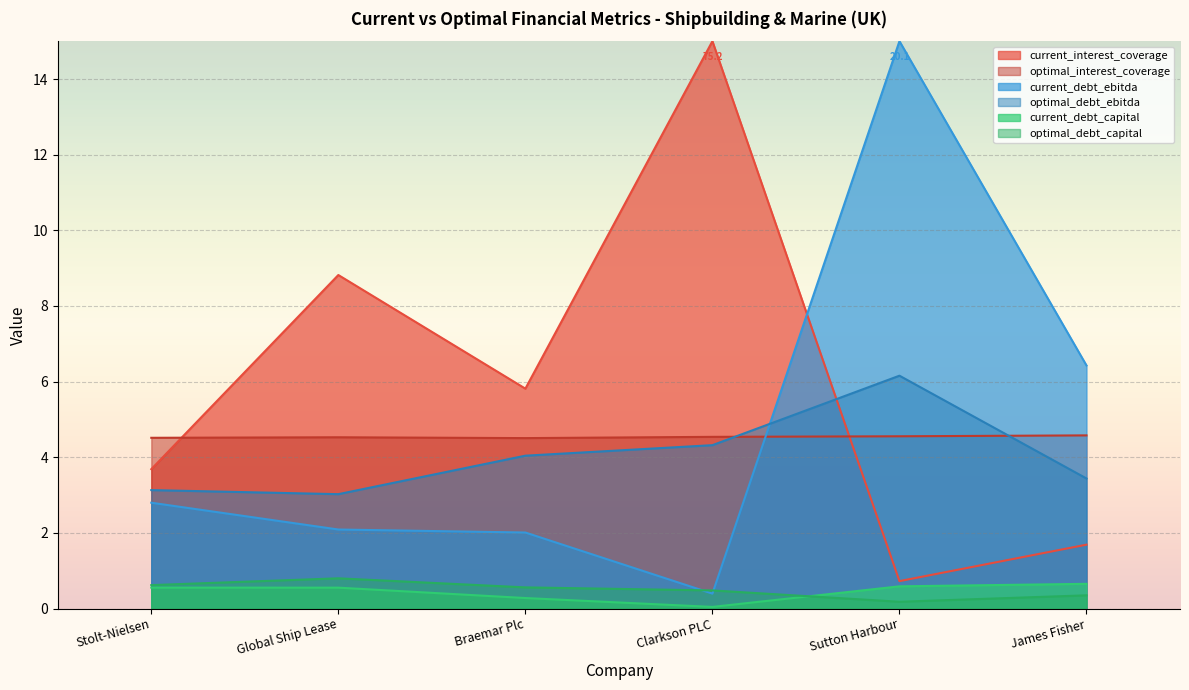

True or false: optimal_debt_capital and current_debt_capital intersect in this chart.

True